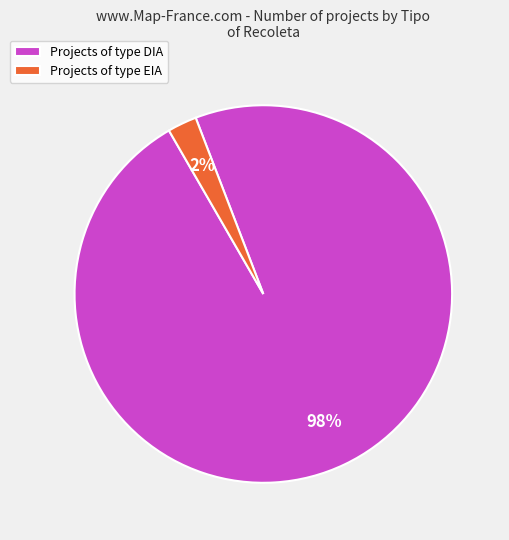

What is the majority slice?

Projects of type DIA